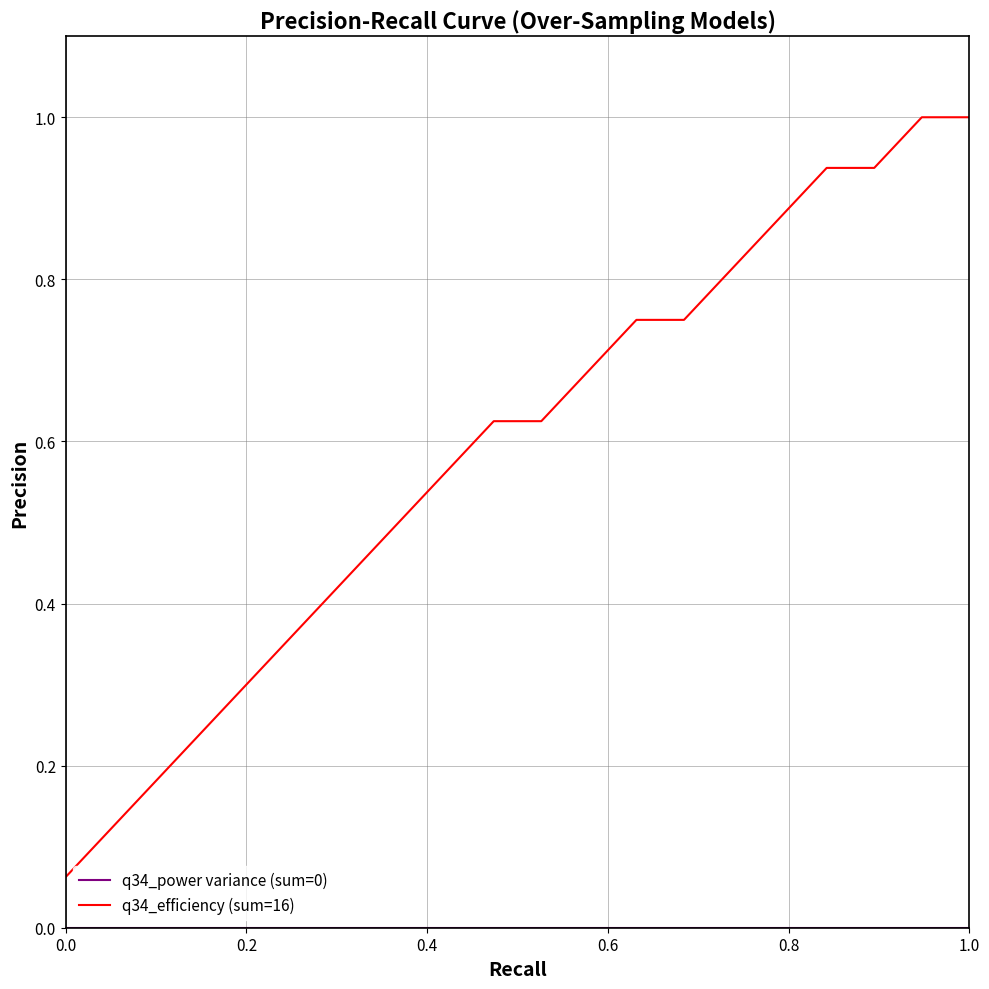

Which series has the widest spread of values?

q34_efficiency (sum=16)